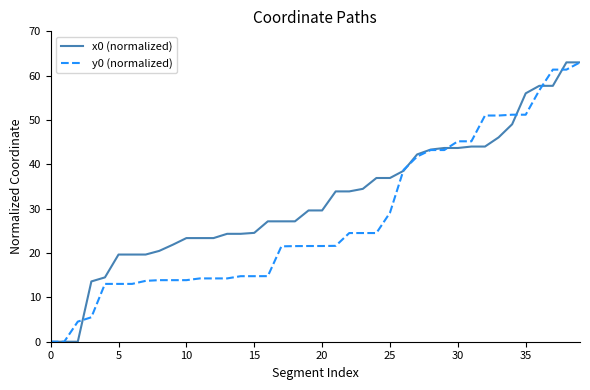

What is the highest value of the y0 (normalized) series?

63.0